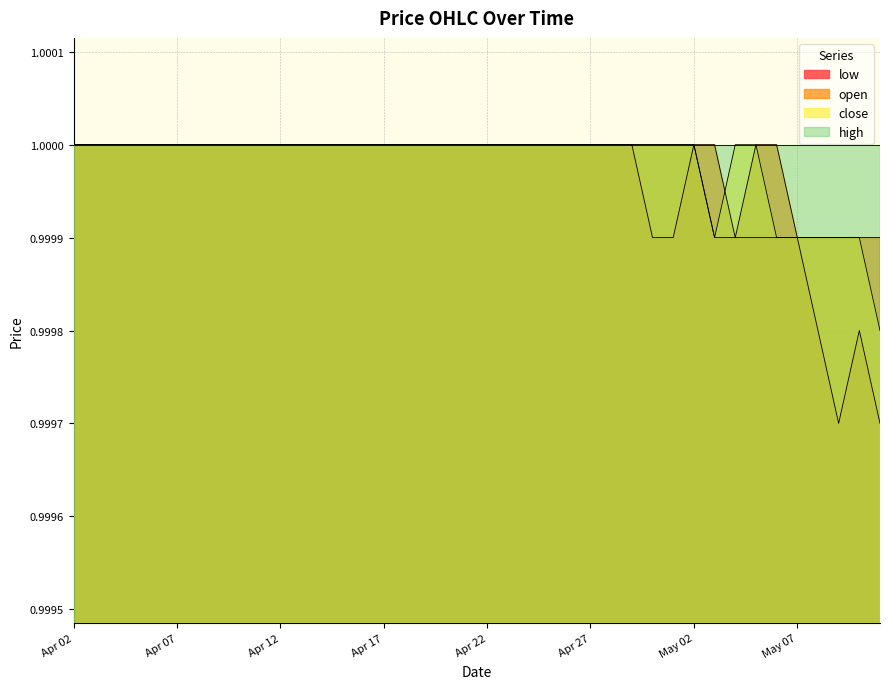

What is the minimum value shown in the chart?

1.0